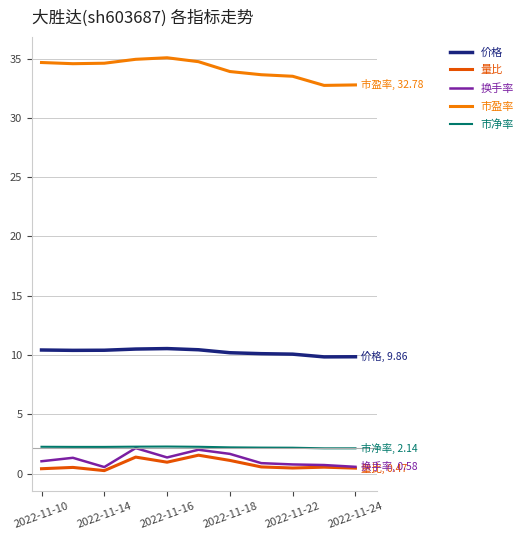

How many categories are shown in the chart?

11